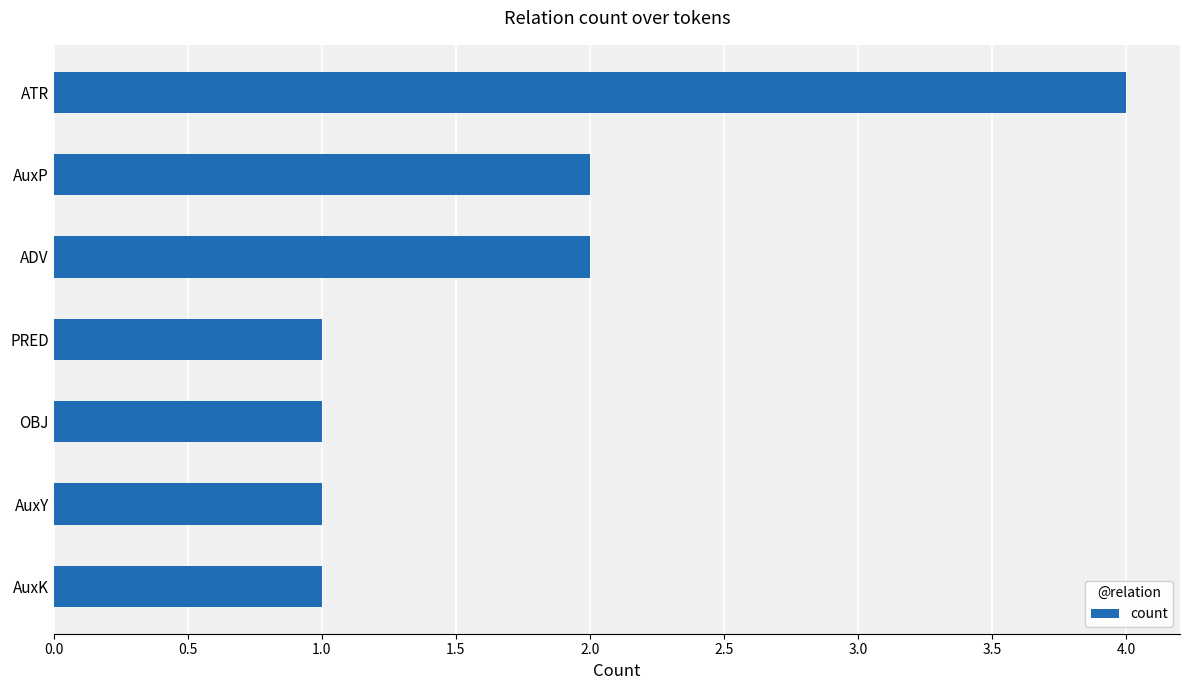

What is the value of the 3rd bar from the top?

2